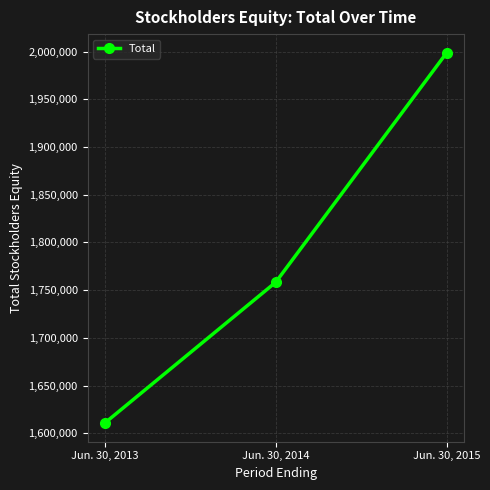

Does the chart display data point markers on the line(s)?

Yes